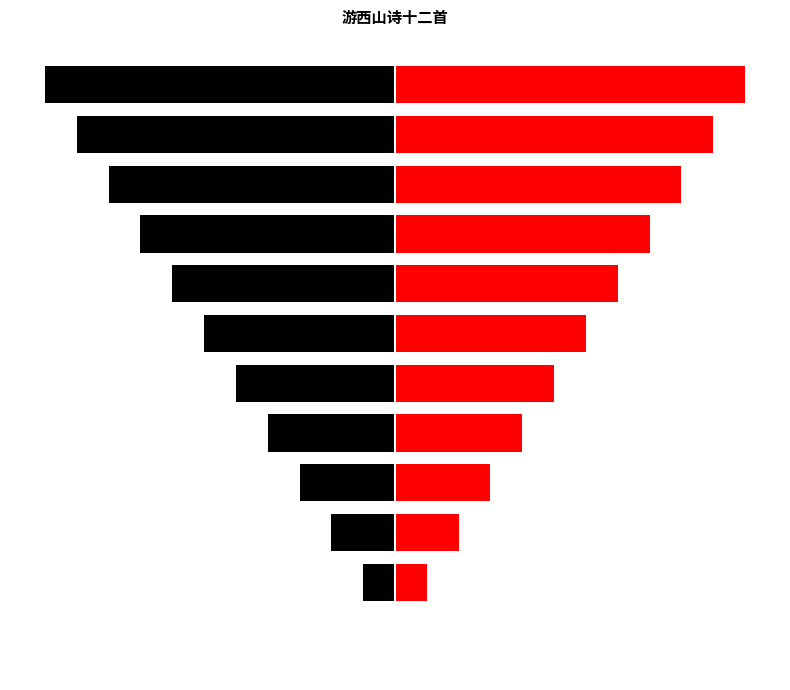

Where is col_0_right nearest to the value 5?

5